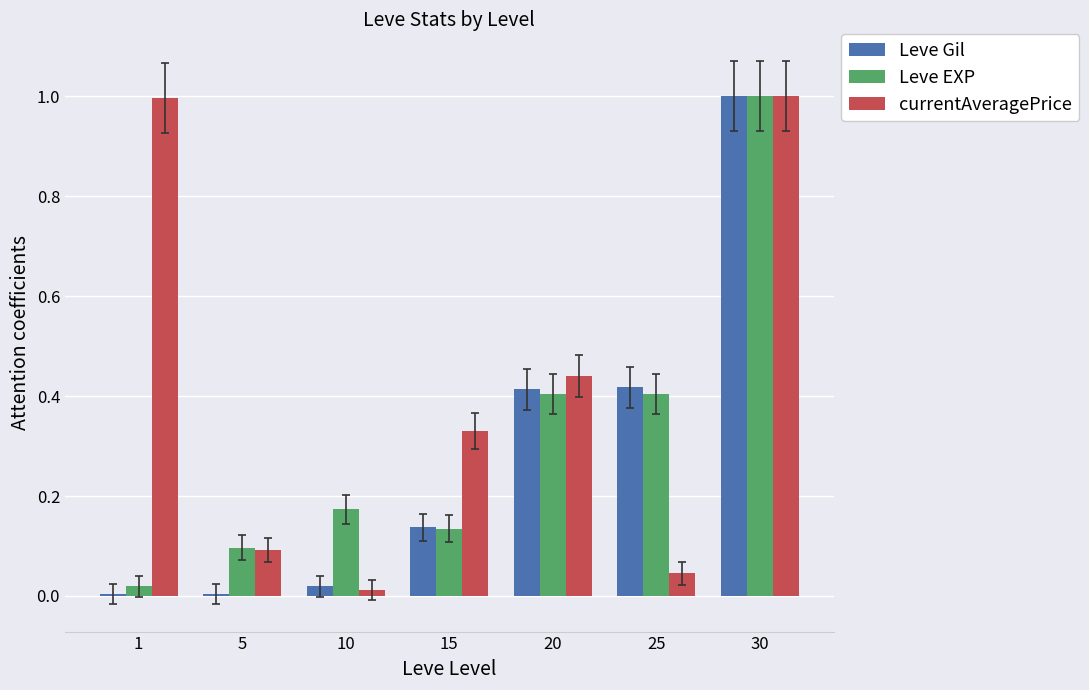

How many groups of bars are there?

7